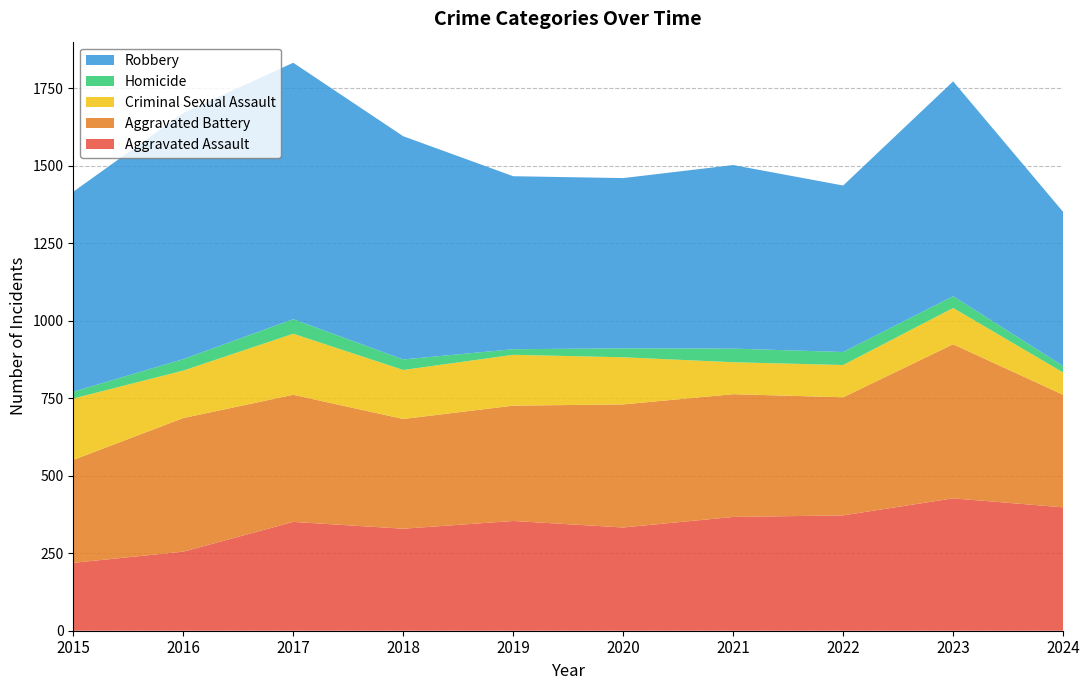

Reading right to left, transcribe all the data shown in this chart.

Aggravated Assault: 398	427	372	367	333	354	329	351	255	219
Aggravated Battery: 363	497	381	396	397	372	354	410	431	332
Criminal Sexual Assault: 72	117	104	103	152	164	158	197	153	198
Homicide: 21	38	42	44	29	18	34	47	37	22
Robbery: 497	693	537	592	549	558	720	827	794	645